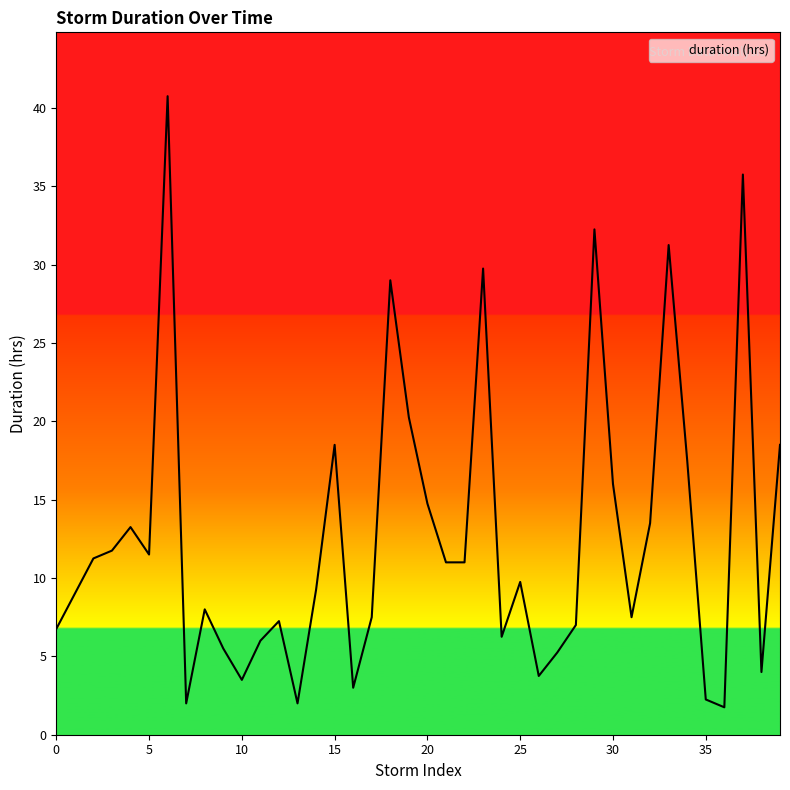

True or false: the data has more than 1 interior local peaks.

True